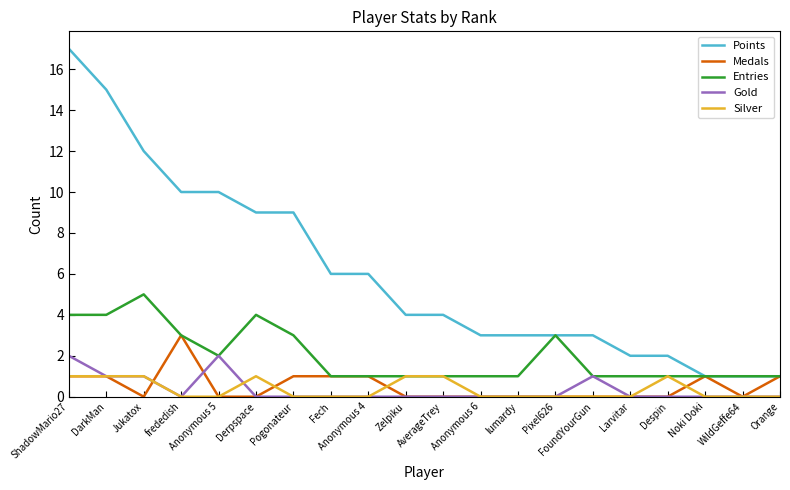

Reading right to left, transcribe all the data shown in this chart.

Points: 1	1	1	2	2	3	3	3	3	4	4	6	6	9	9	10	10	12	15	17
Medals: 1	0	1	0	0	0	0	0	0	0	0	1	1	1	0	0	3	0	1	1
Entries: 1	1	1	1	1	1	3	1	1	1	1	1	1	3	4	2	3	5	4	4
Gold: 0	0	0	0	0	1	0	0	0	0	0	0	0	0	0	2	0	1	1	2
Silver: 0	0	0	1	0	0	0	0	0	1	1	0	0	0	1	0	0	1	1	1